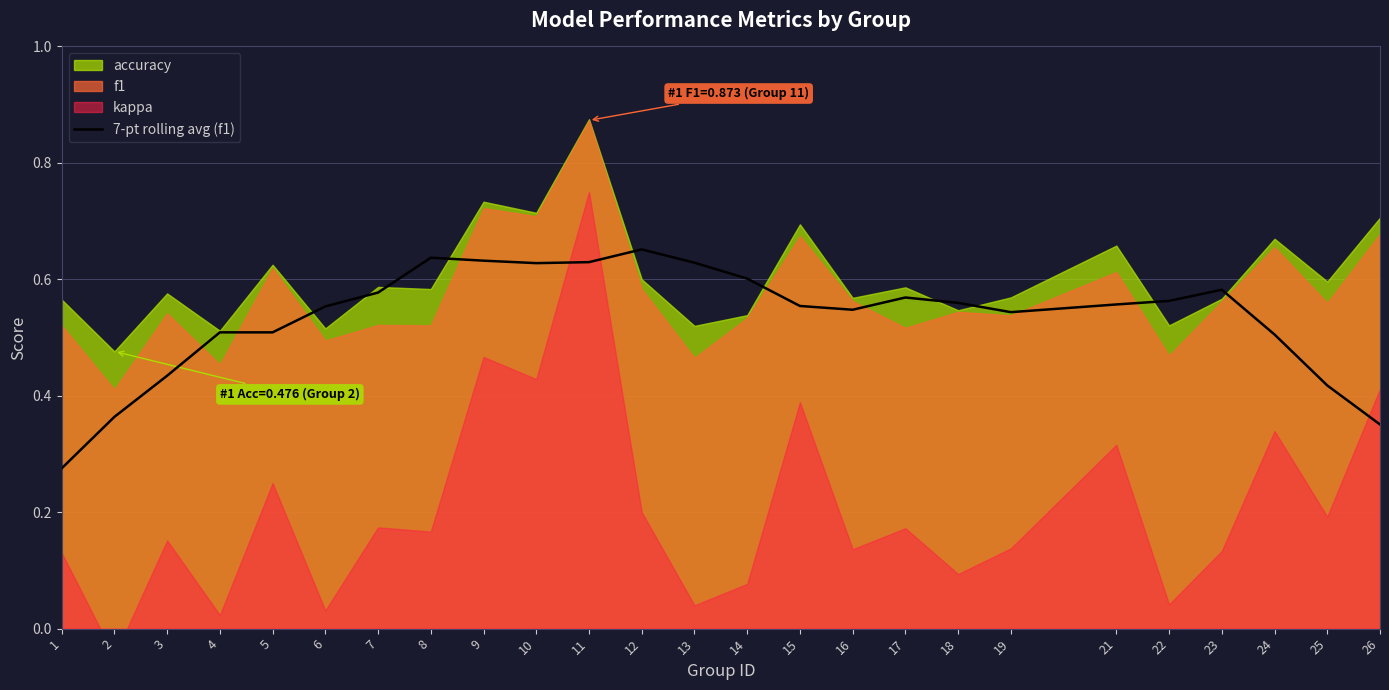

The value of 7-pt rolling avg (f1) at 7 is 0.4. True or false?

False